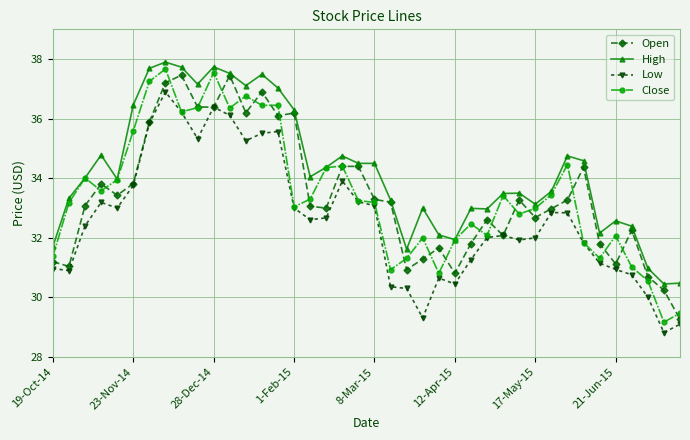

What is the lowest value of the Open series?

29.3